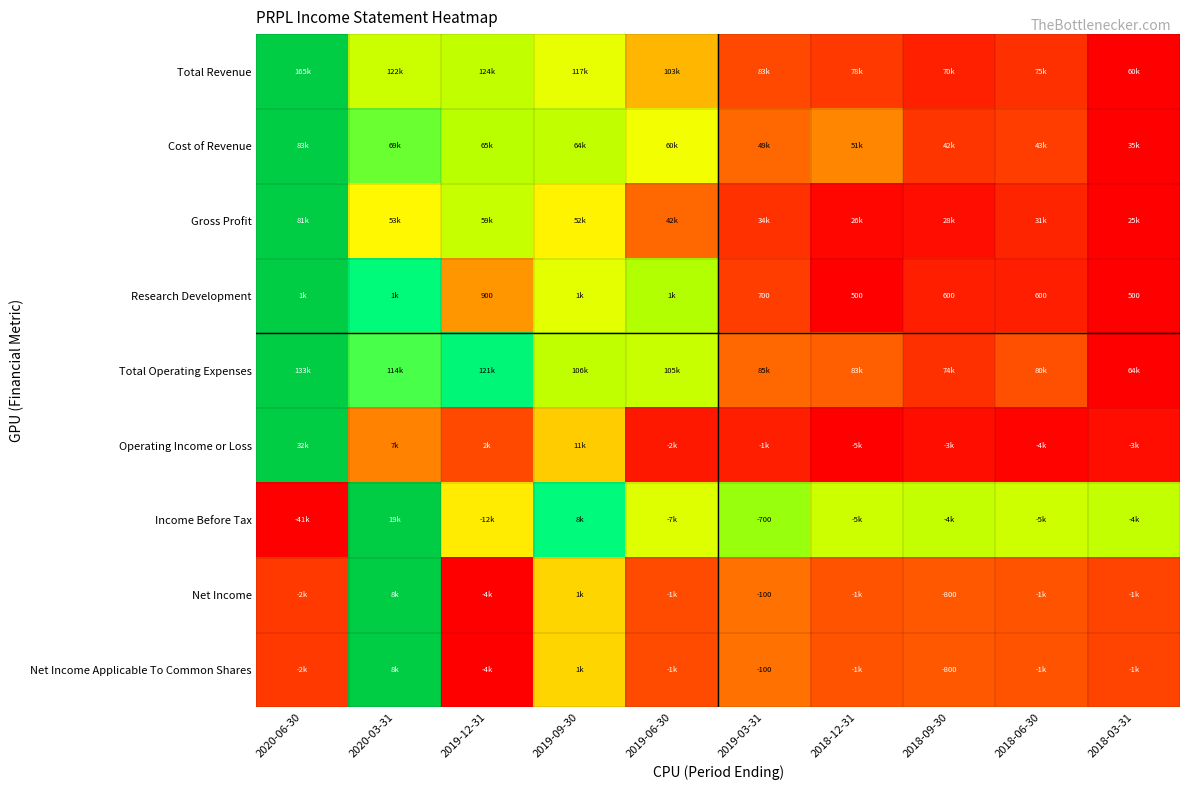

Which category has the lowest value in the Research Development series?

2018-12-31